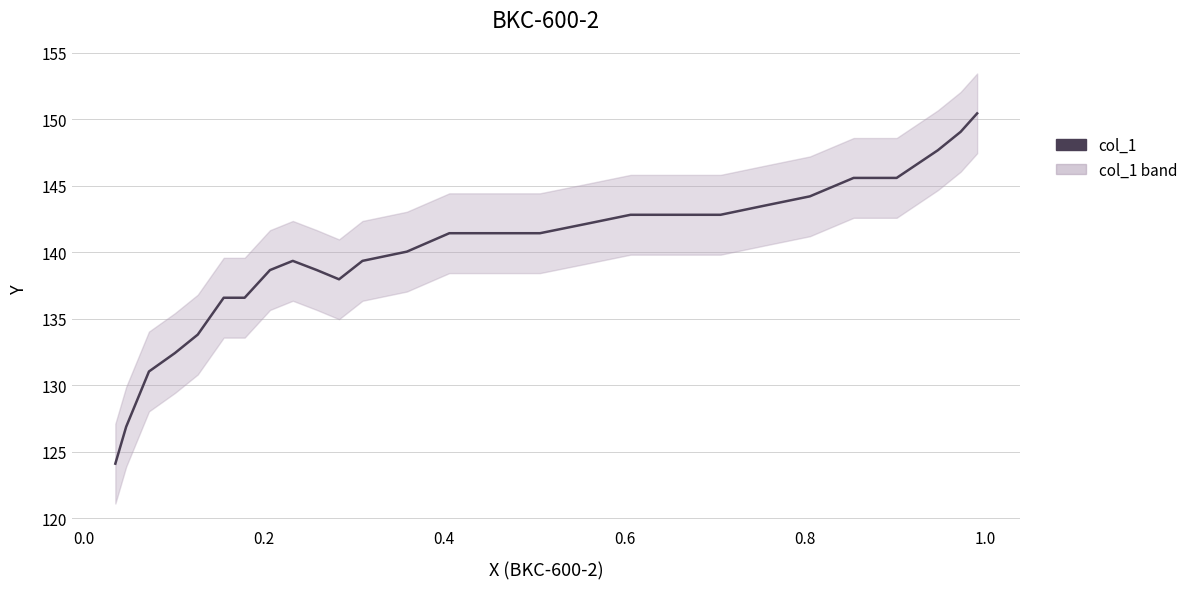

True or false: the data has more than 2 interior local peaks.

False